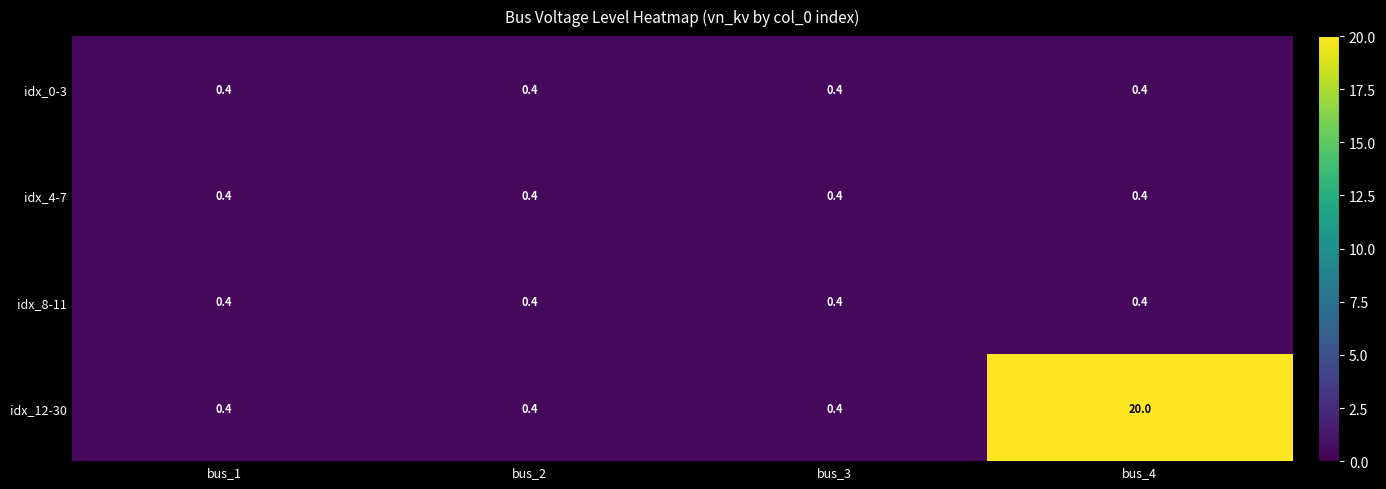

The value of idx_12-30 at bus_2 is 0.4. True or false?

True